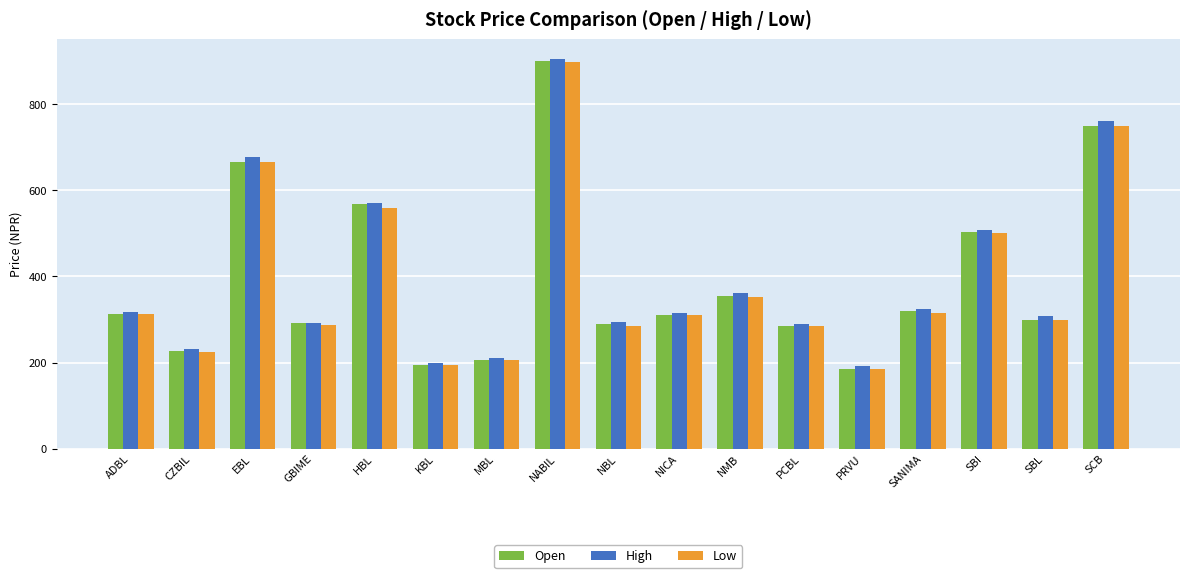

How many values in the Open series are below 311?

8